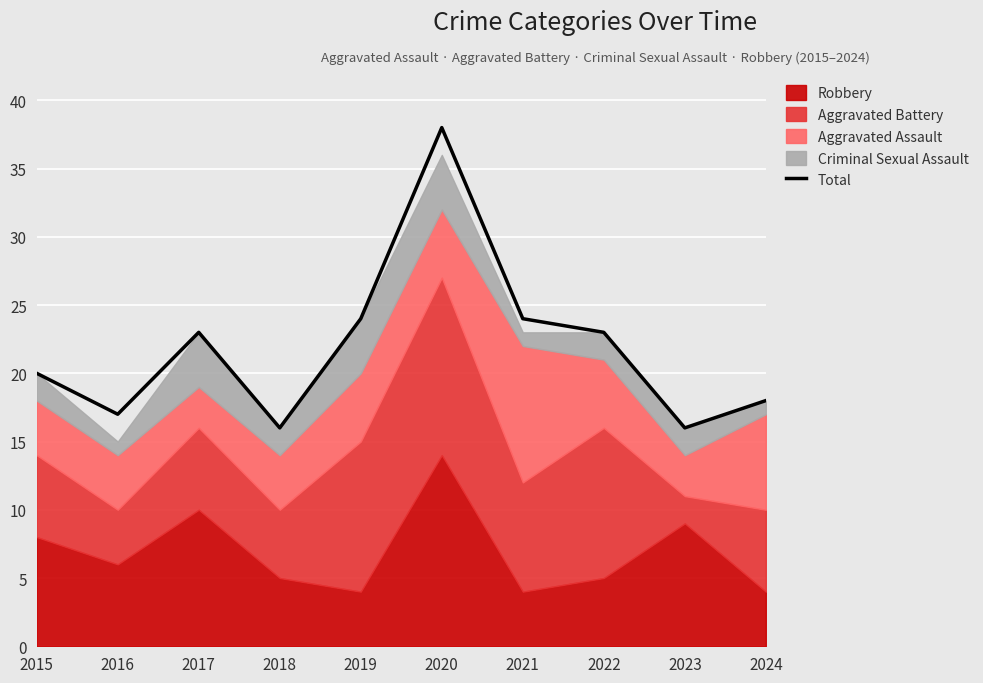

True or false: Total has a value of 11 at 2021.

False